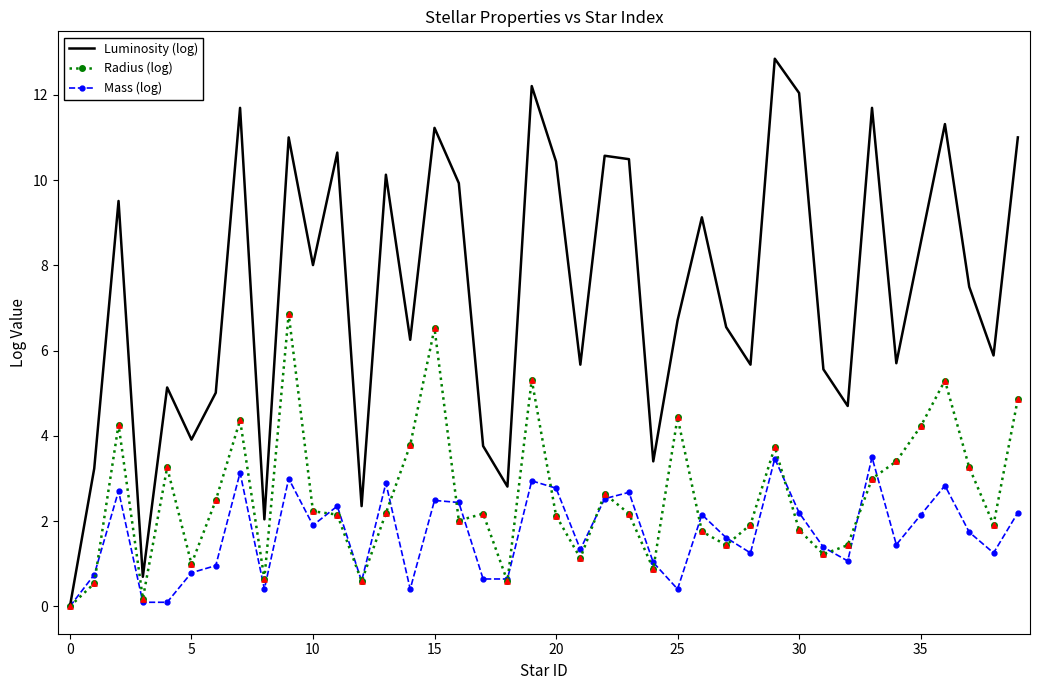

Which series has the largest range (max minus min)?

Luminosity (log)